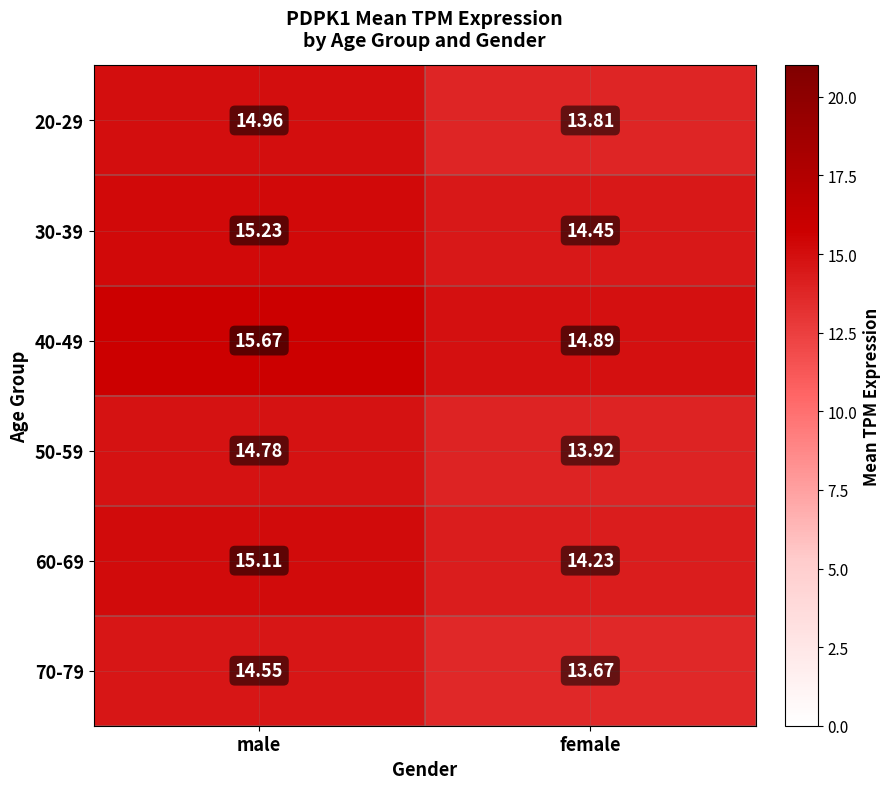

Where does the 60-69 series first go above 15?

male